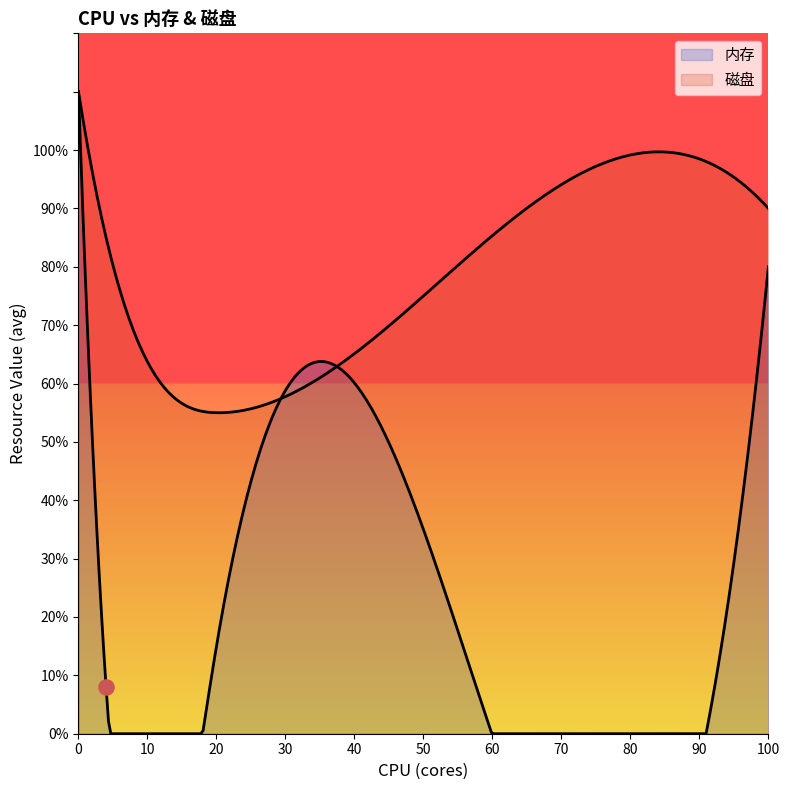

Is the value of 内存 at 4 greater than the value of 磁盘 at 4?

No